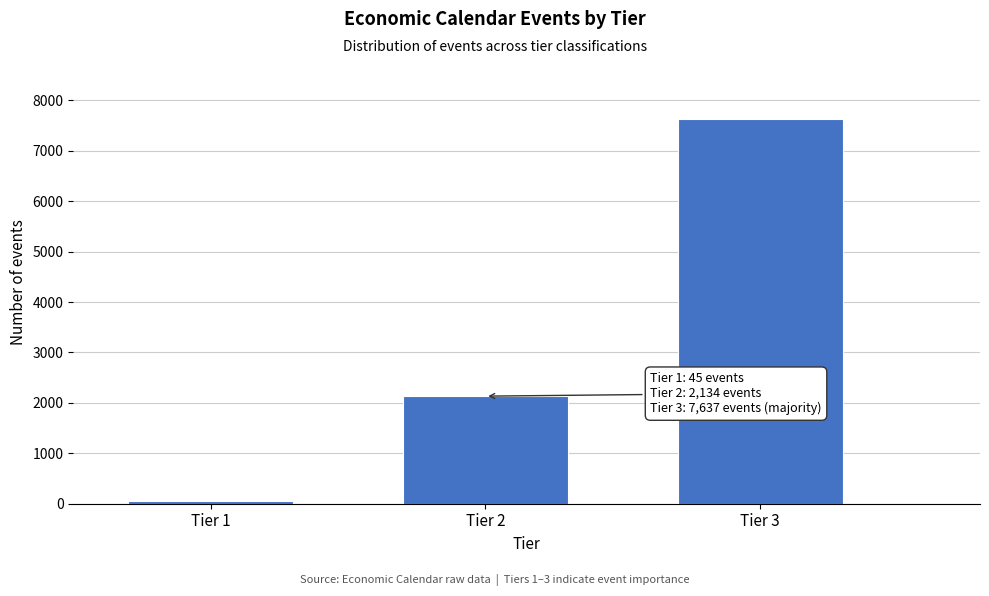

Reading left to right, list all the values displayed in this chart.

Tier 1=45	Tier 2=2134	Tier 3=7637